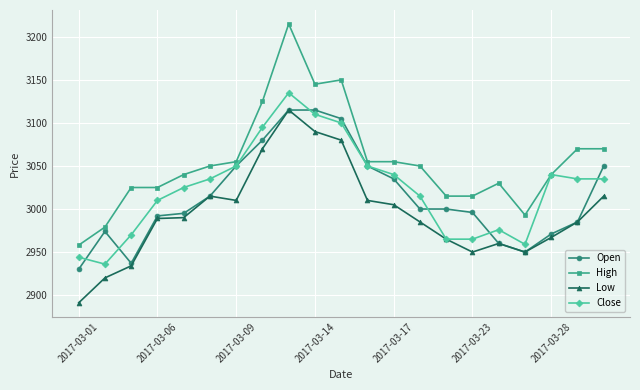

What is the value of the High point at the 5th from the left?

3040